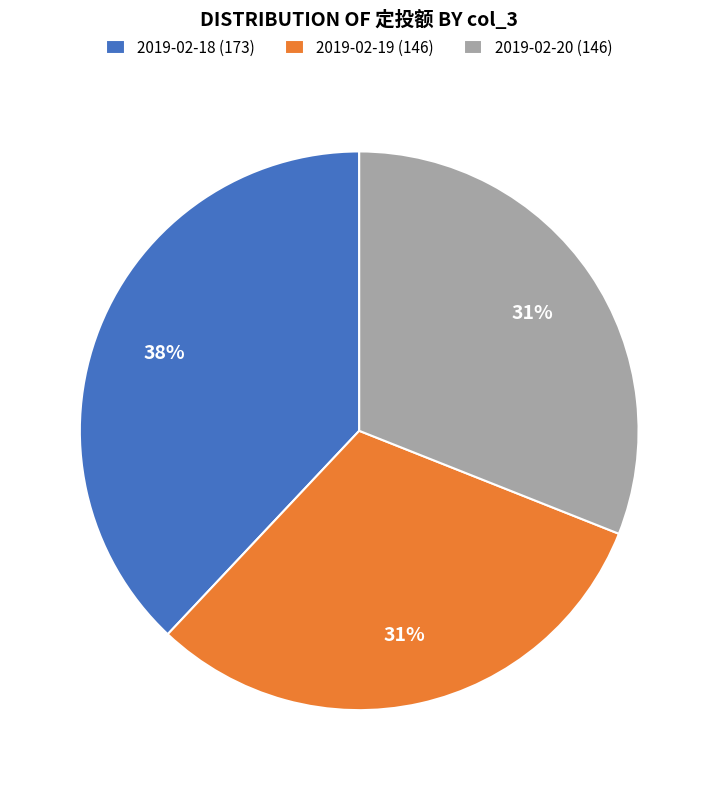

To the nearest percent, what portion does 2019-02-18 (173) represent?

38%